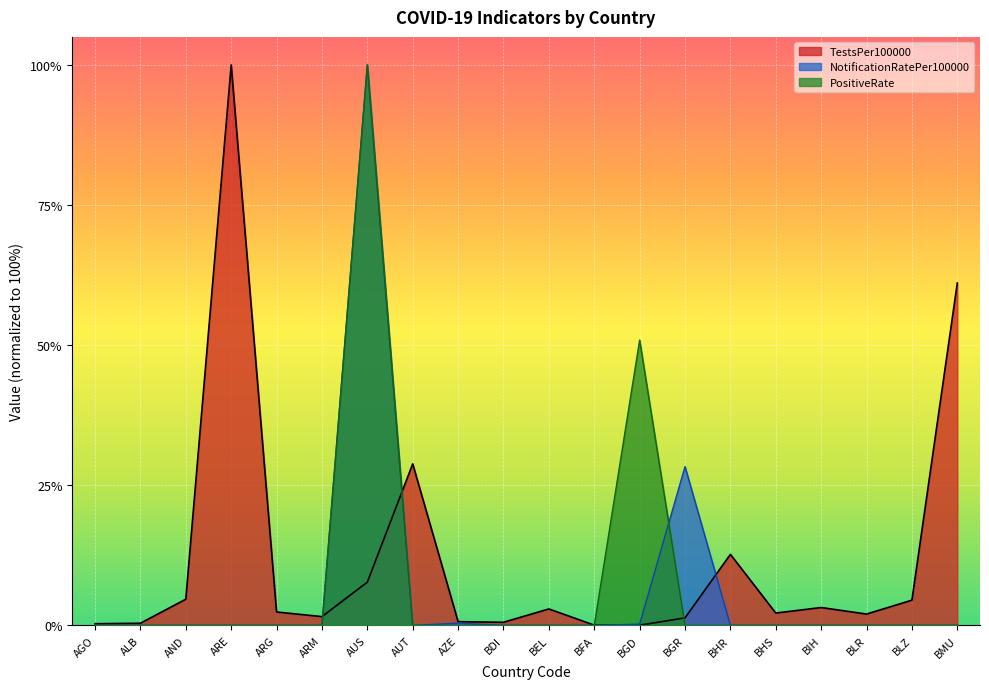

True or false: PositiveRate has a value of 0.0 at BLZ.

True